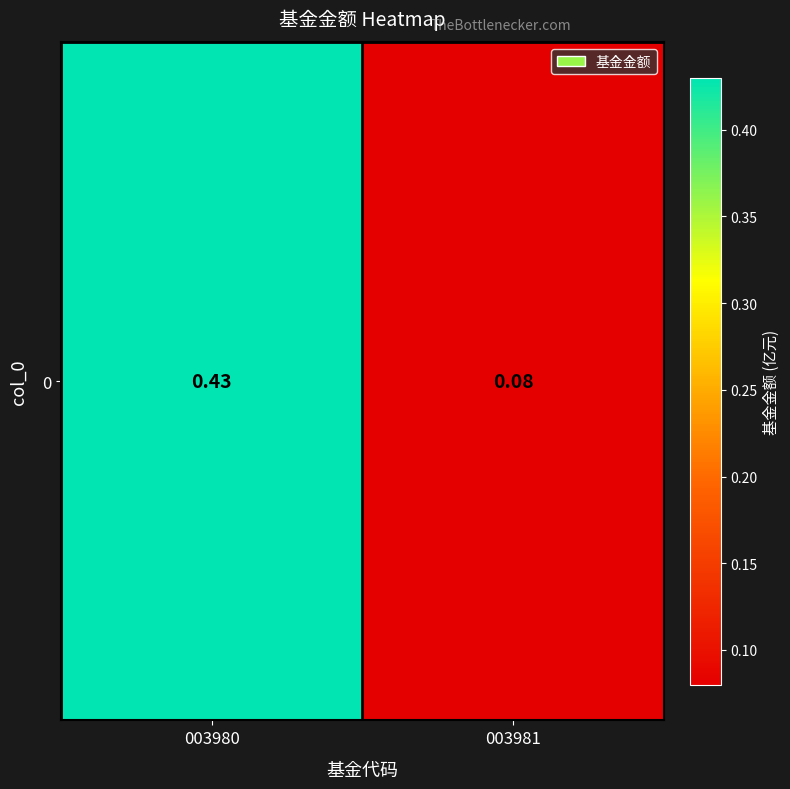

Where is the data nearest to the value 0?

003981